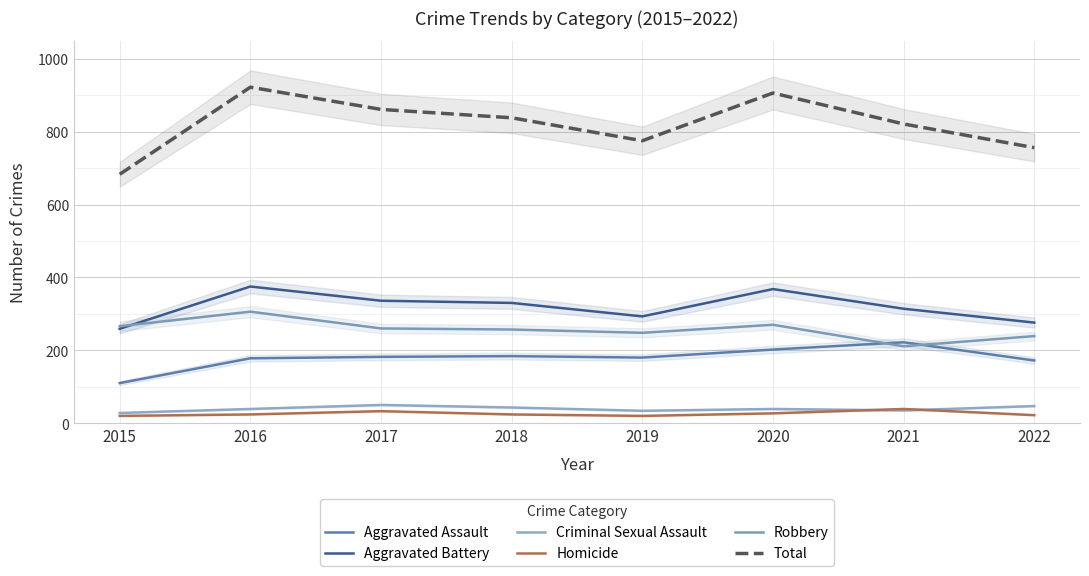

At which category does Aggravated Battery reach its first local peak?

2016